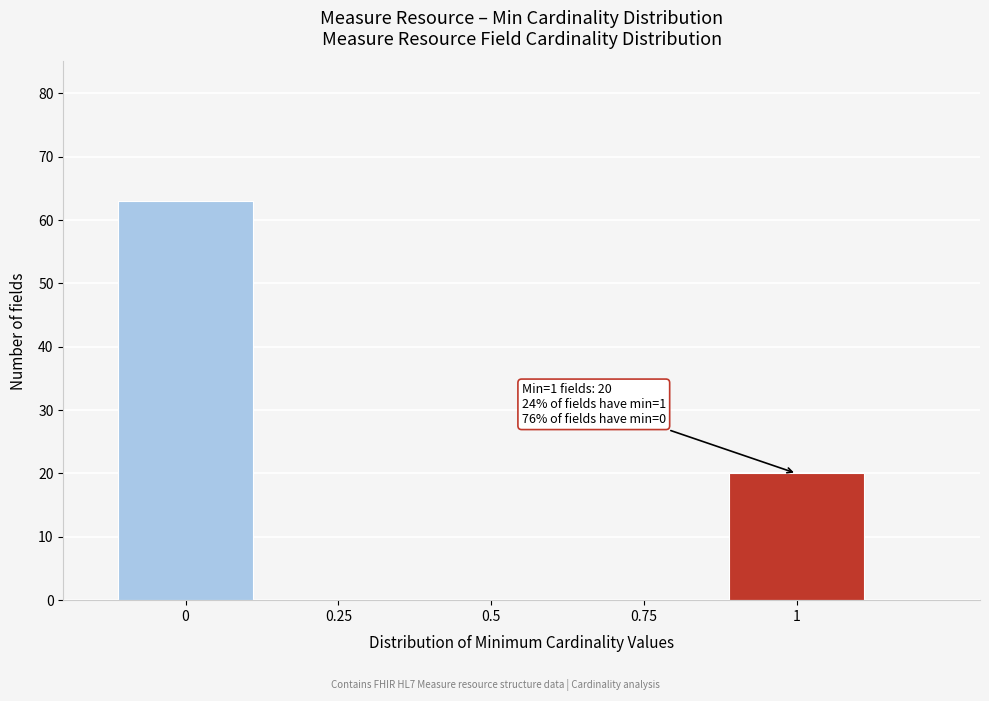

Reading left to right, list all the values displayed in this chart.

0=63	0.25=0	0.5=0	0.75=0	1=20